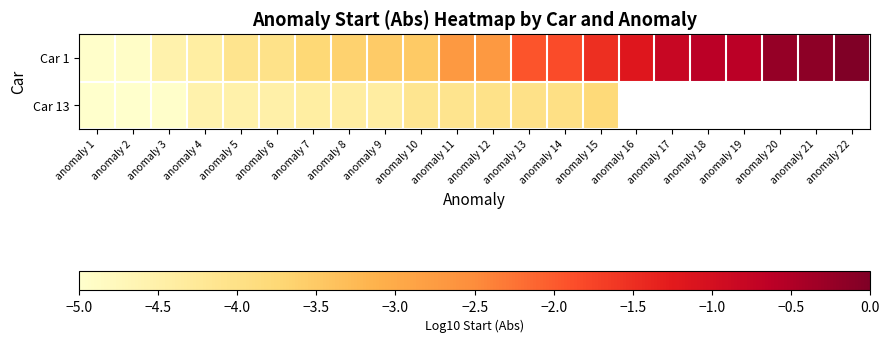

Read the Car 1 value at anomaly 17.

-0.8